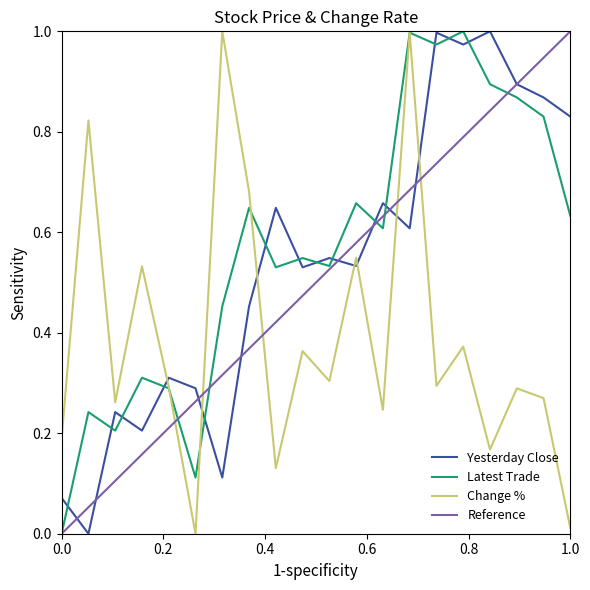

True or false: Yesterday Close and Latest Trade cross at least once.

True